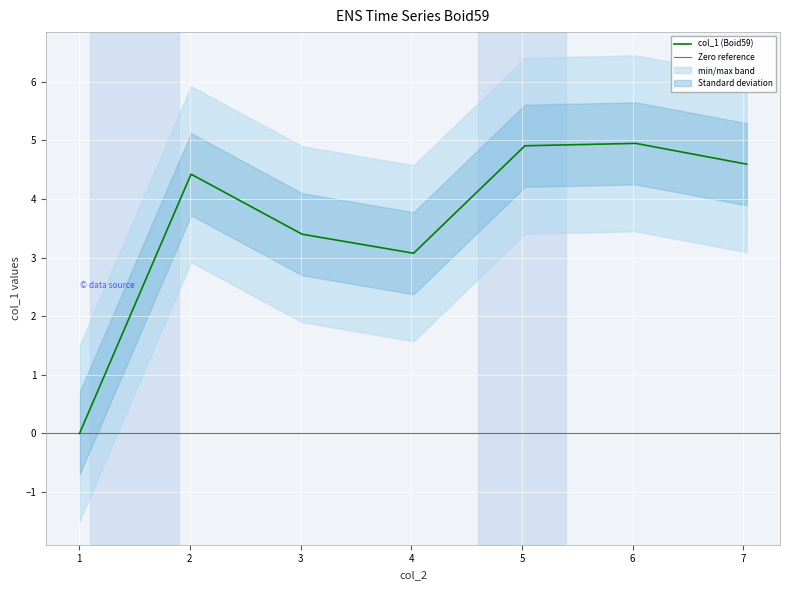

Reading right to left, extract all data points from this chart.

4.6	4.9	4.9	3.1	3.4	4.4	0.0